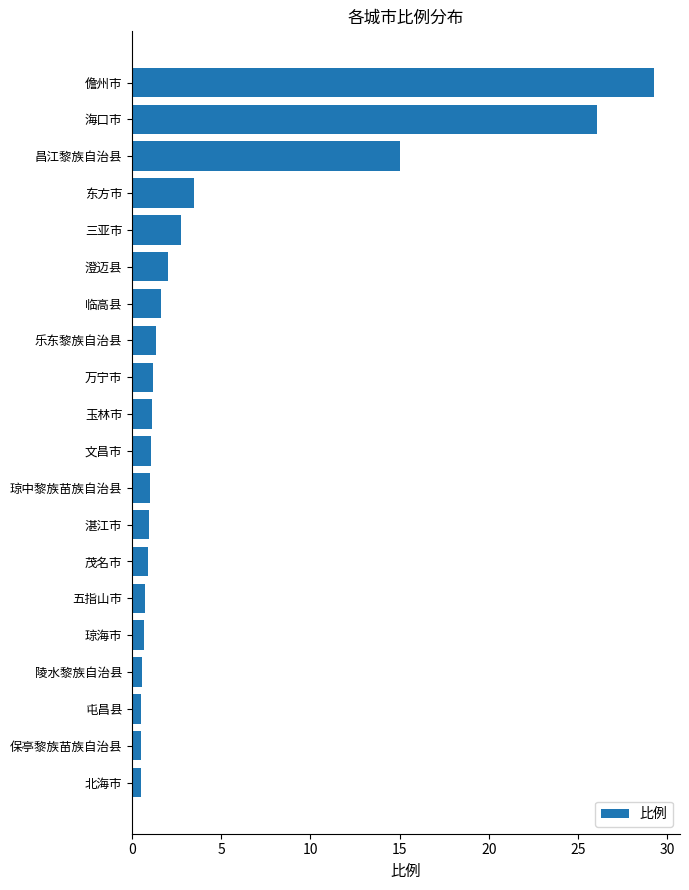

The chart shows a value of 5.0 at 东方市. True or false?

False